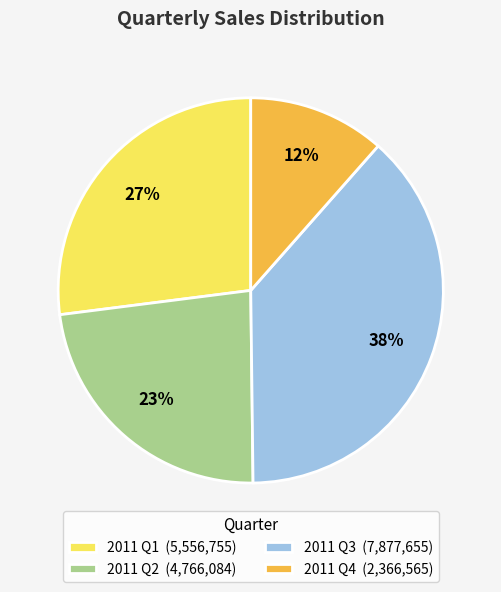

Is there any slice that represents more than half of the pie?

No